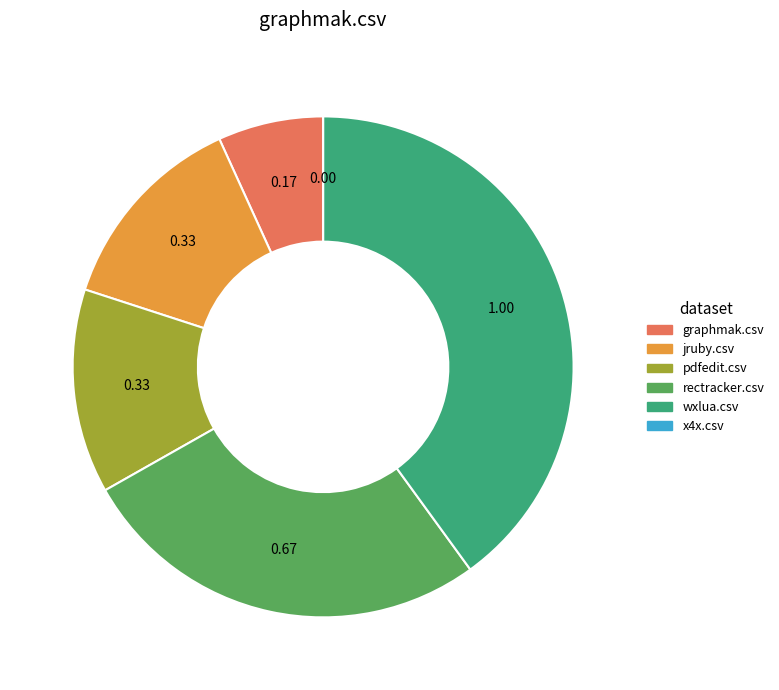

Does any single category account for the majority?

No